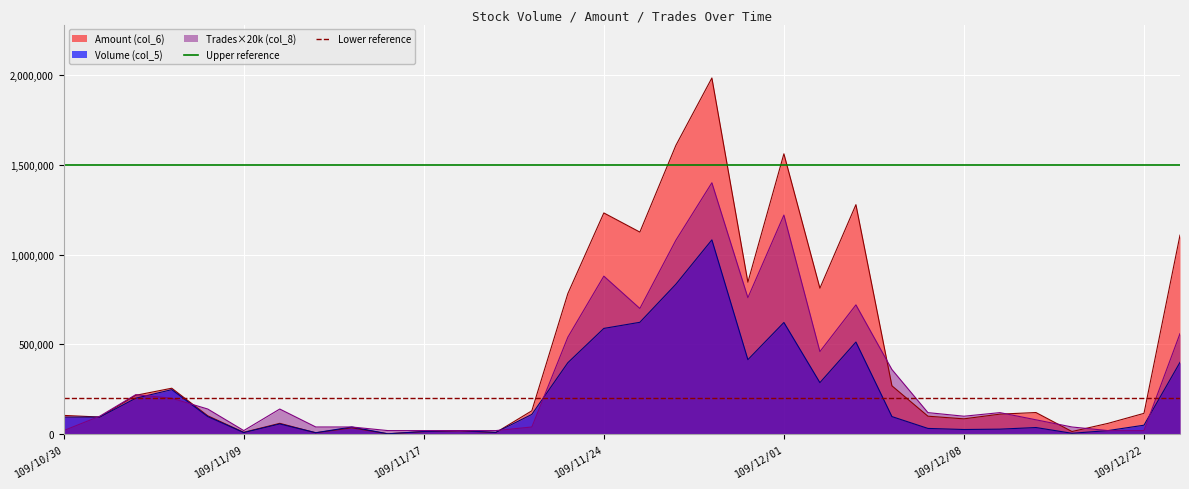

What position from the left is 109/11/09?

2